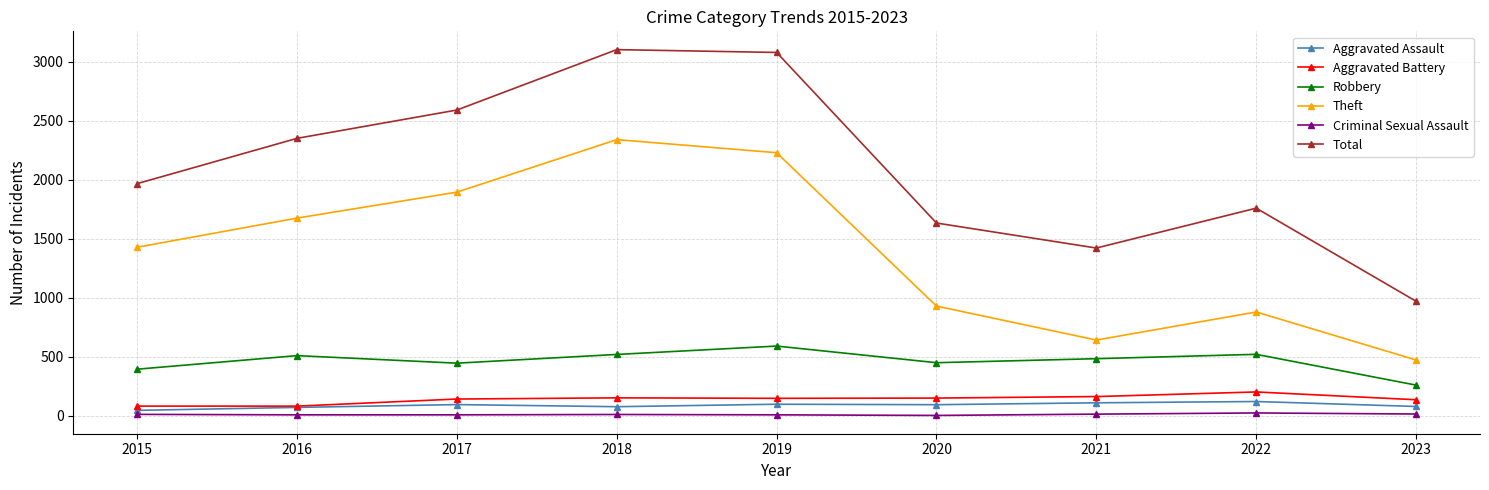

True or false: Total has more than 2 interior local peaks.

False